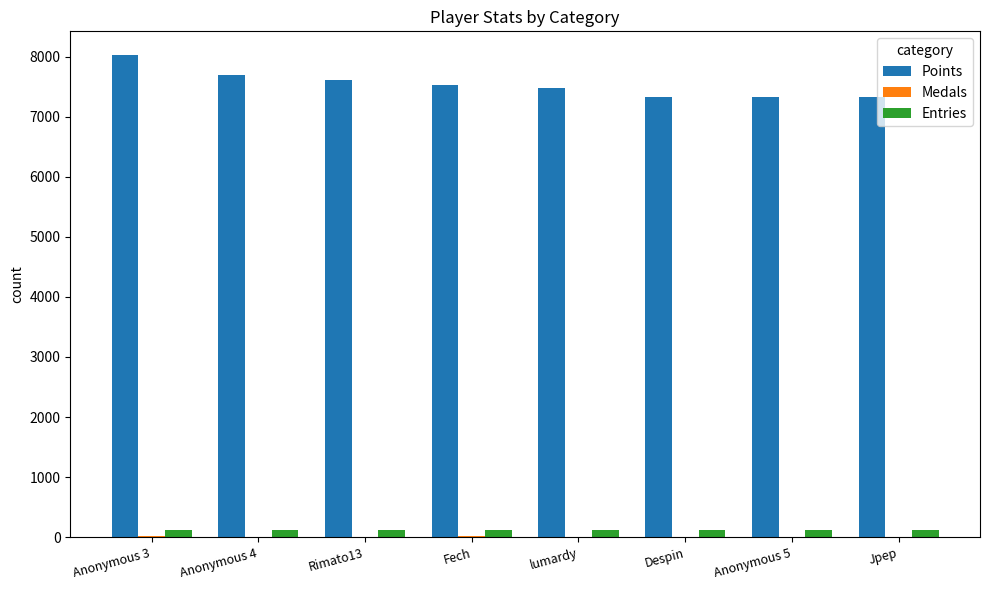

Is it true that Points equals 7318 at Jpep?

True